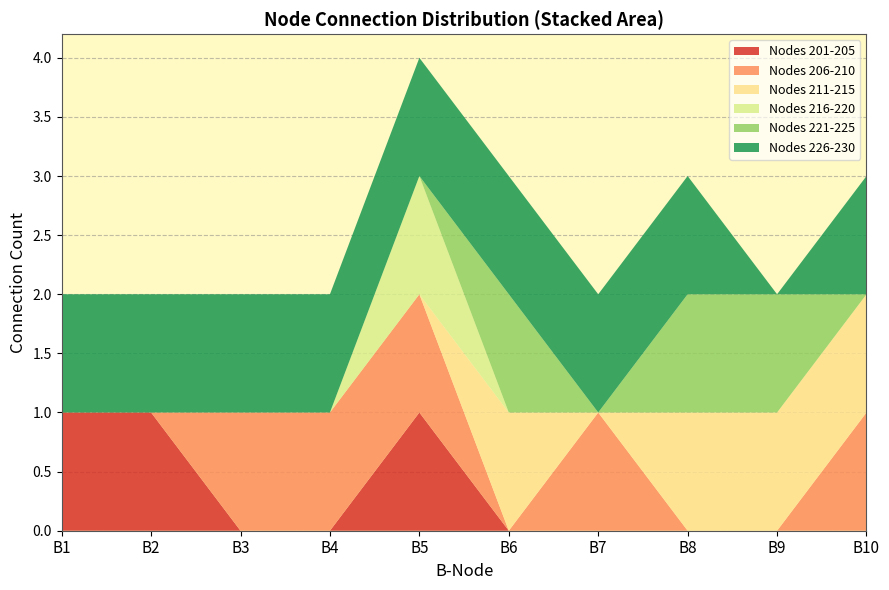

At which category is the sum across all series the highest?

B5